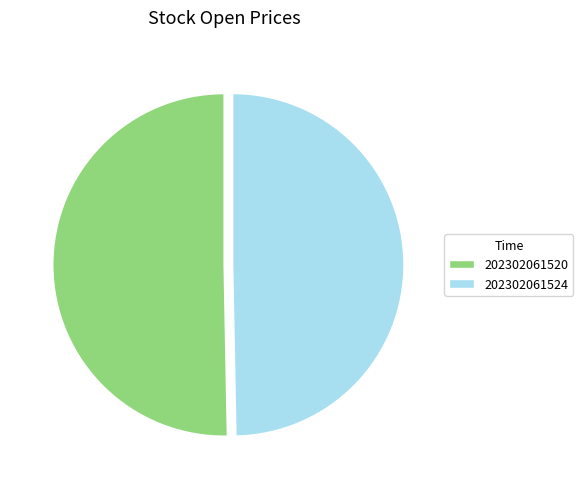

Rank the categories by value from lowest to highest.

202302061524, 202302061520